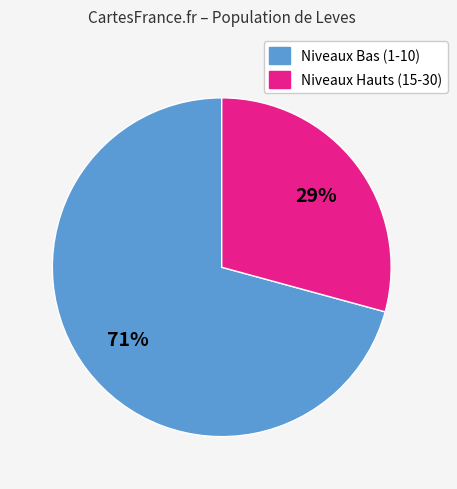

Does any single category account for the majority?

Yes